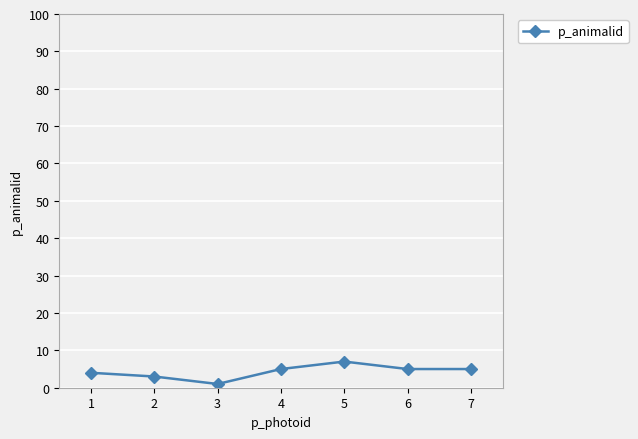

What is the change in value from 2 to 6?

+2